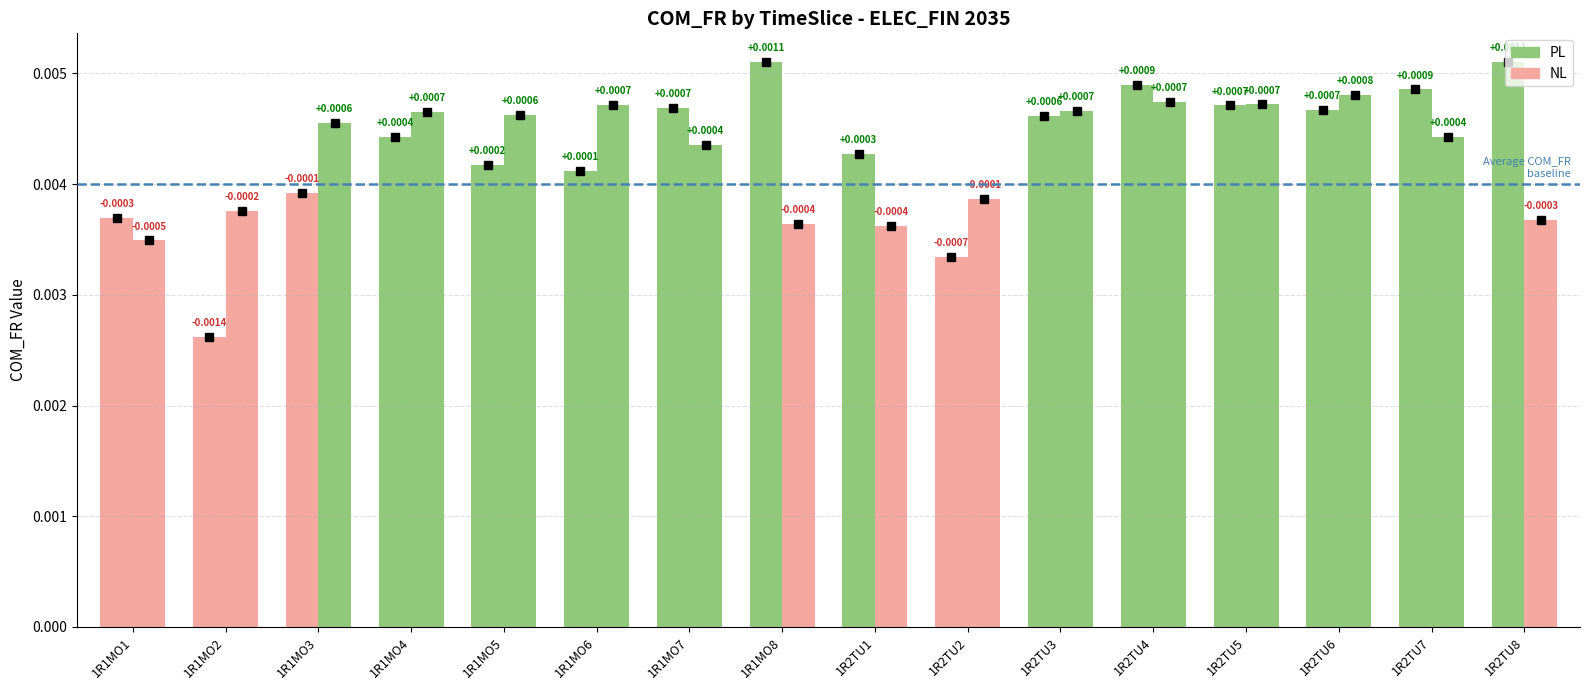

What is the label of the 2nd bar from the left?

1R1MO2